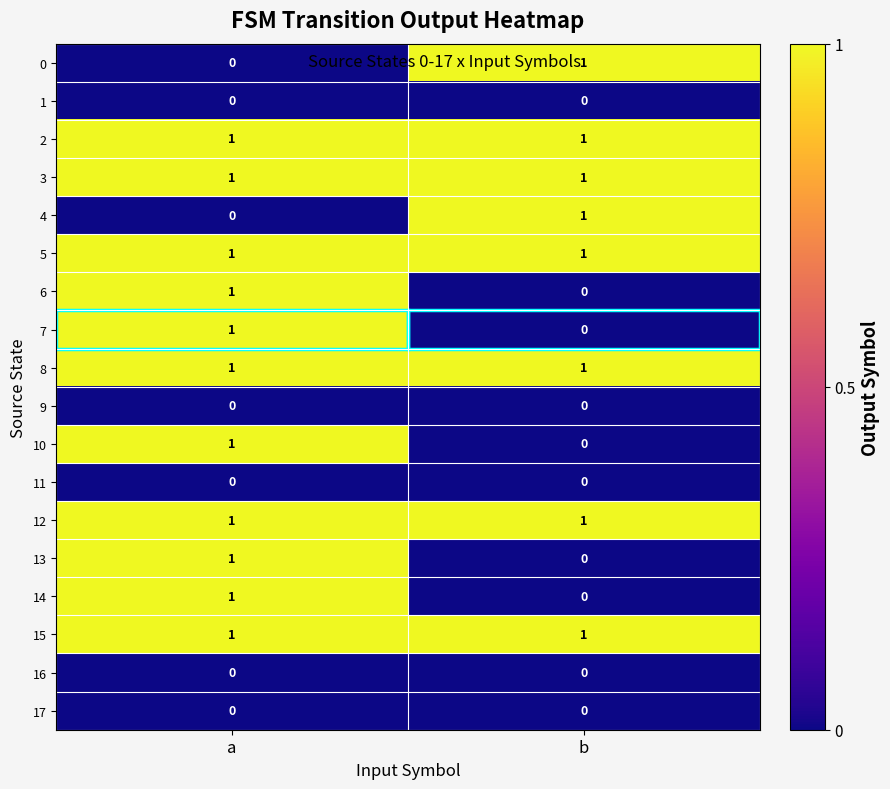

The 14 series shows 0 at b. True or false?

True